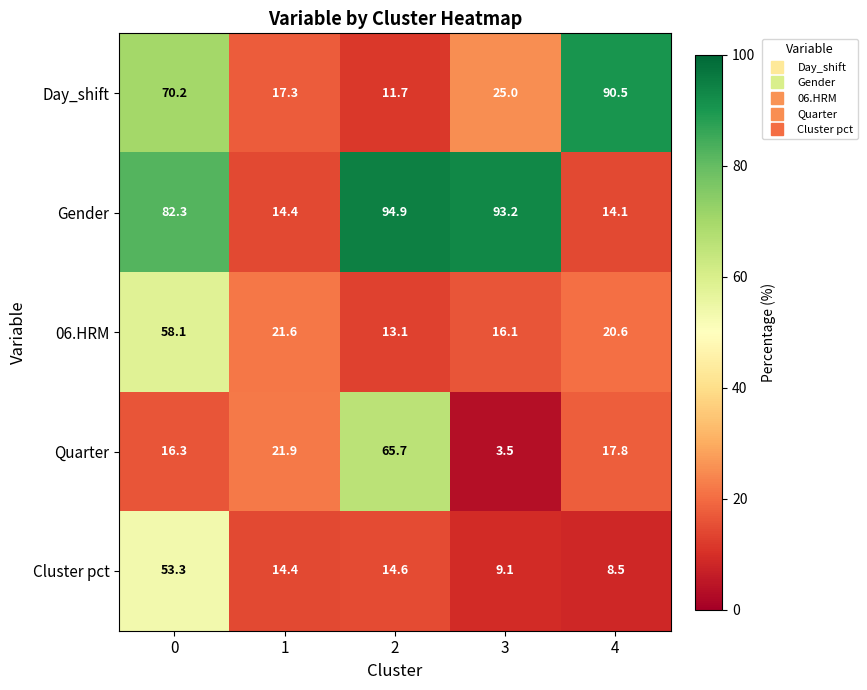

At how many categories does at least one series exceed 44?

4